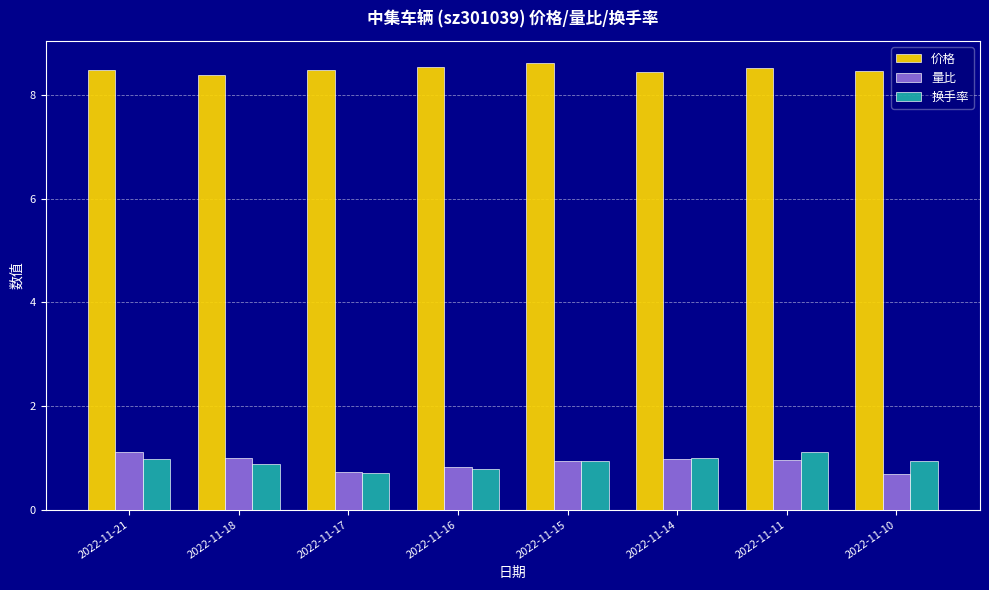

Is the value of 量比 at 2022-11-15 greater than the value of 价格 at 2022-11-21?

No